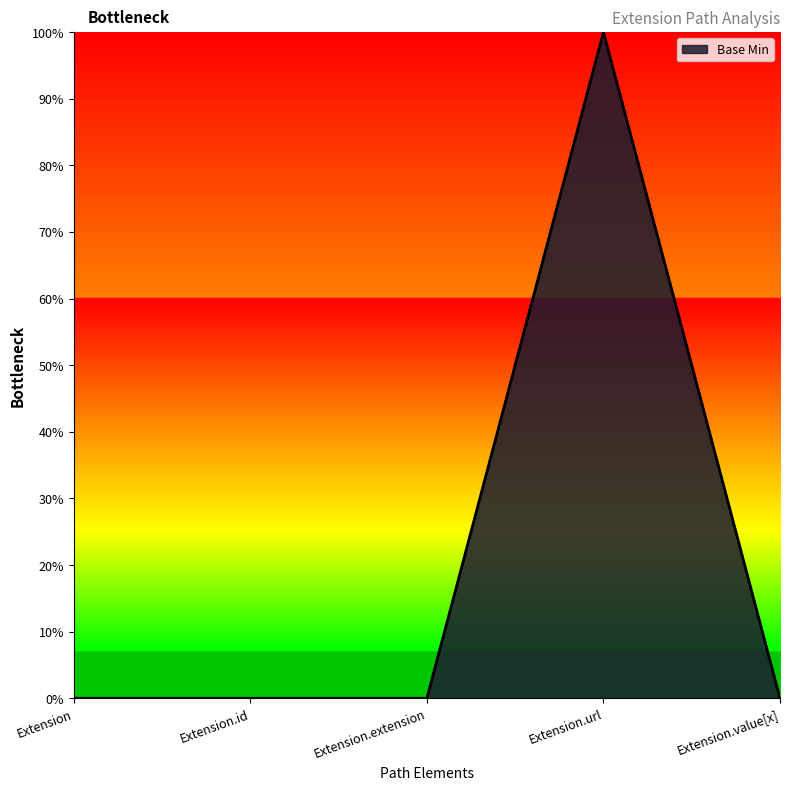

Does the chart display data point markers on the line(s)?

No